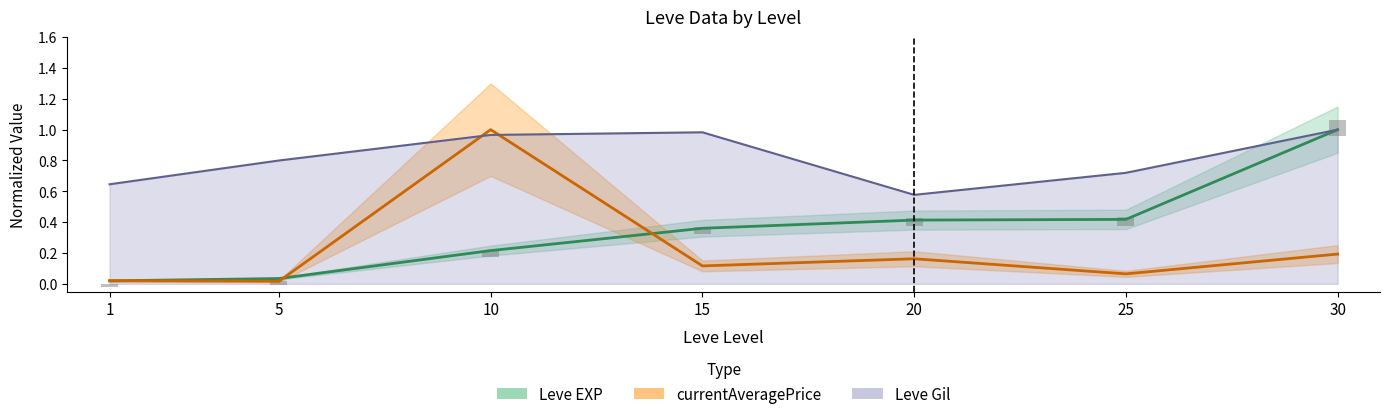

The Leve EXP series shows 0.3 at 10. True or false?

False